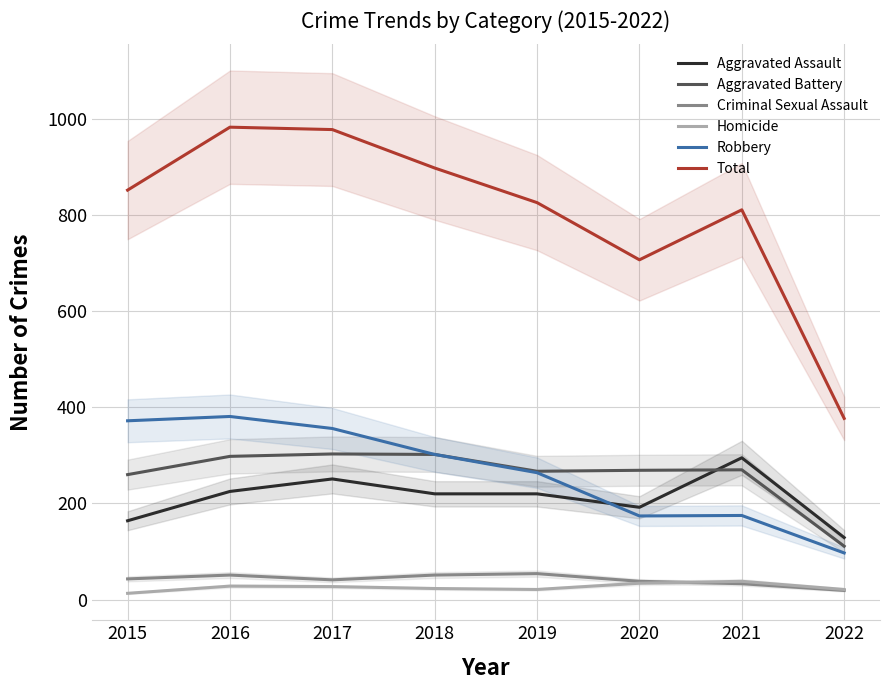

Which has a higher value, 2015 or 2021?

2021